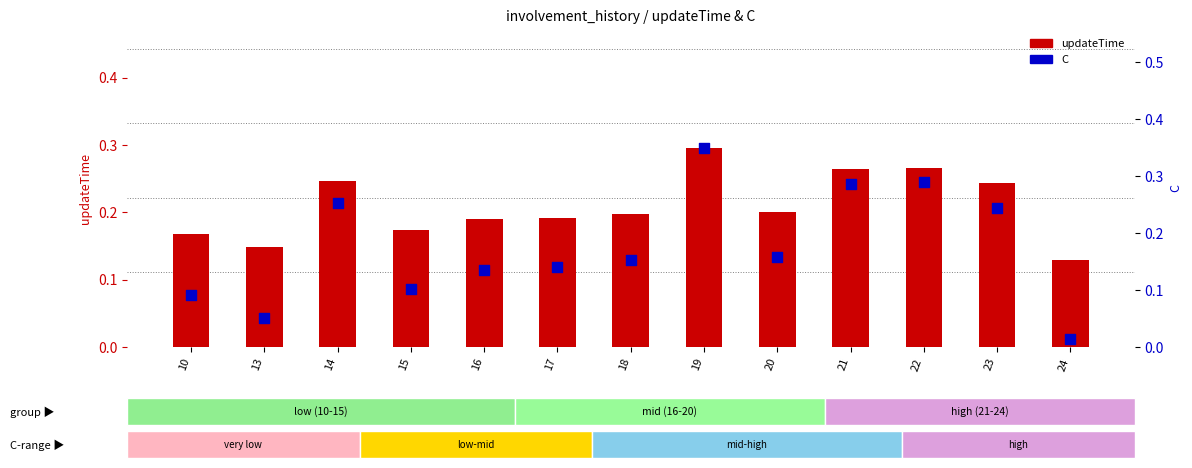

Which series contains the highest Y value?

C